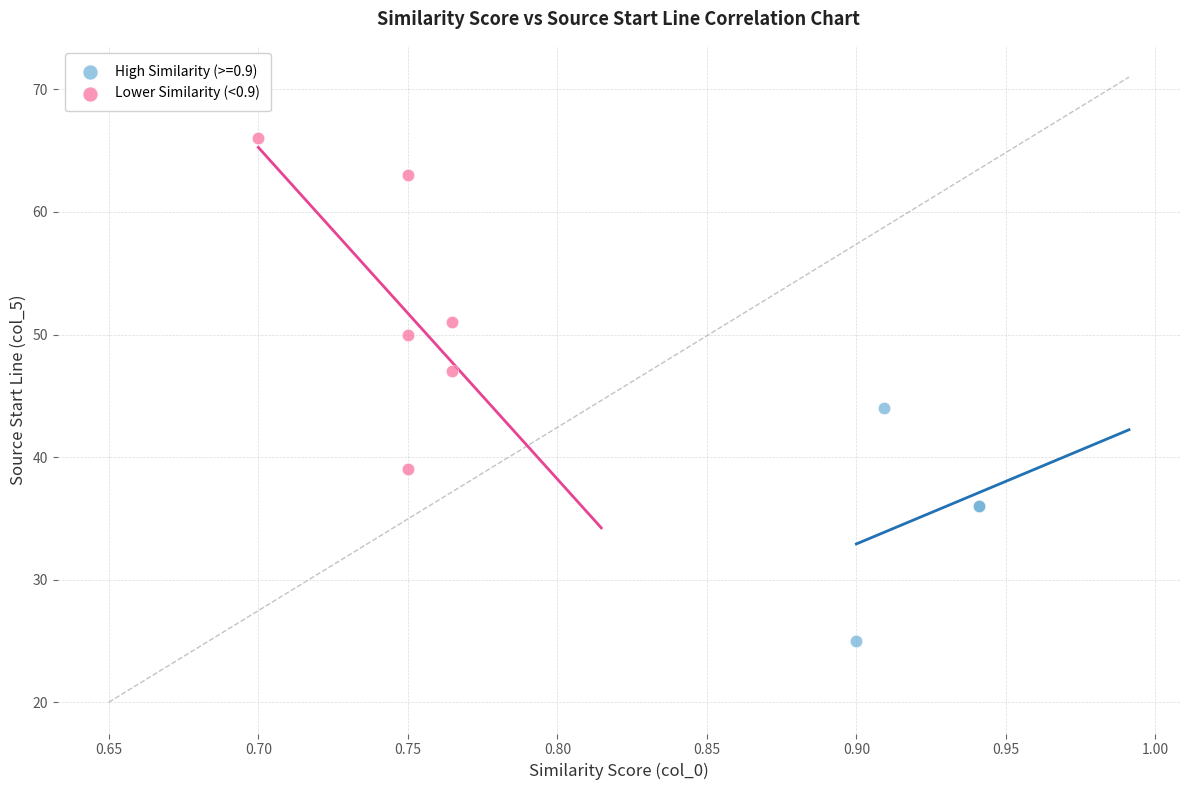

Which series has the largest Y range (max minus min)?

Lower Similarity (<0.9)